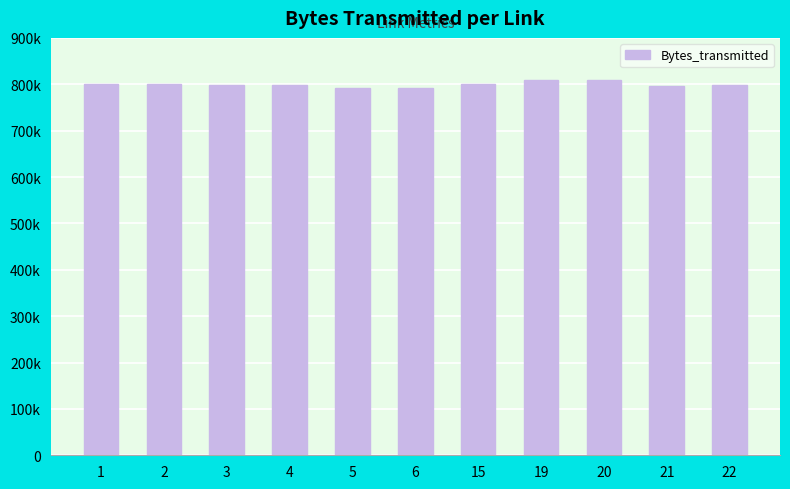

List the labels in order of value, largest first.

19, 20, 1, 2, 15, 3, 4, 22, 21, 5, 6